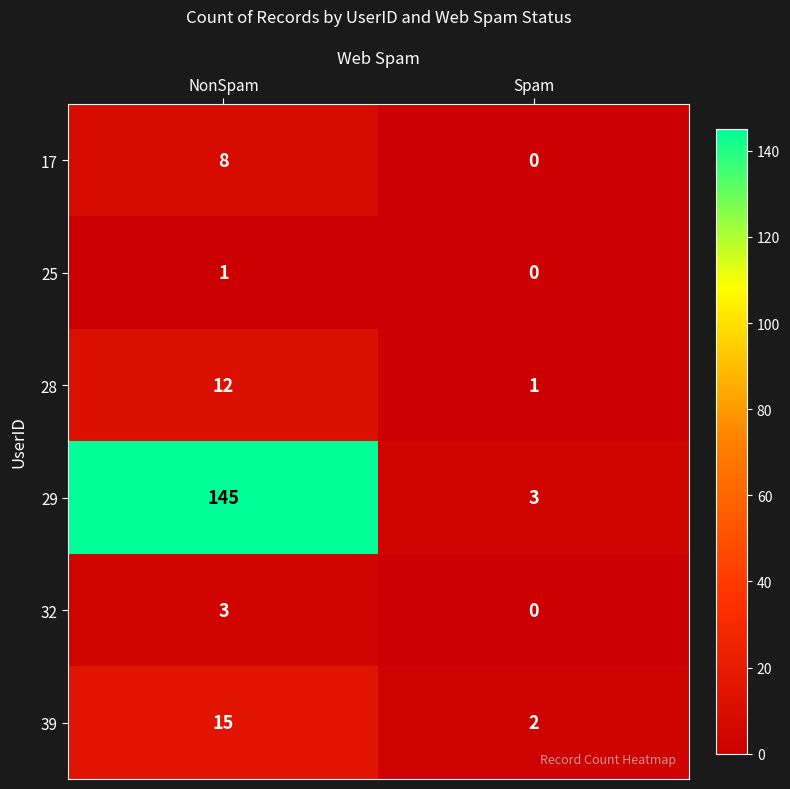

What is the sum of all 32 values?

3